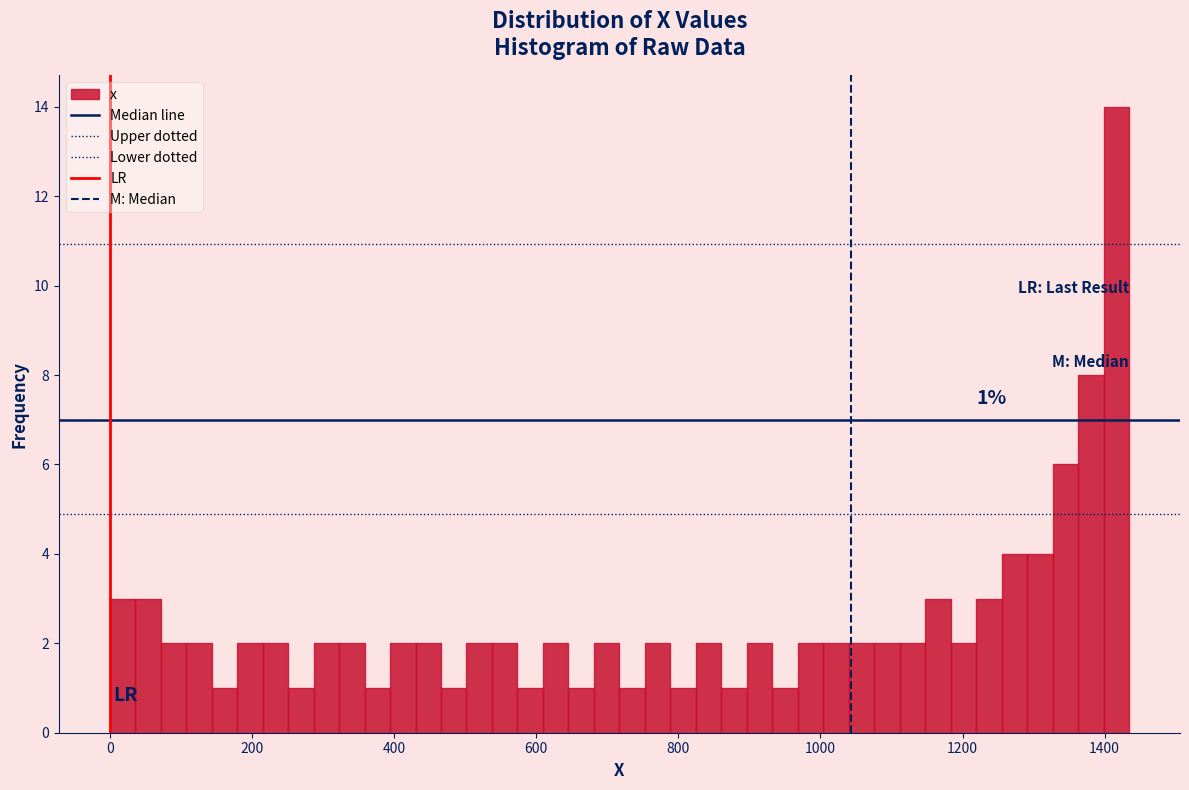

Around what value on the x-axis is the tallest bar? Give the approximate position of its centre, as read against the axis.

1420